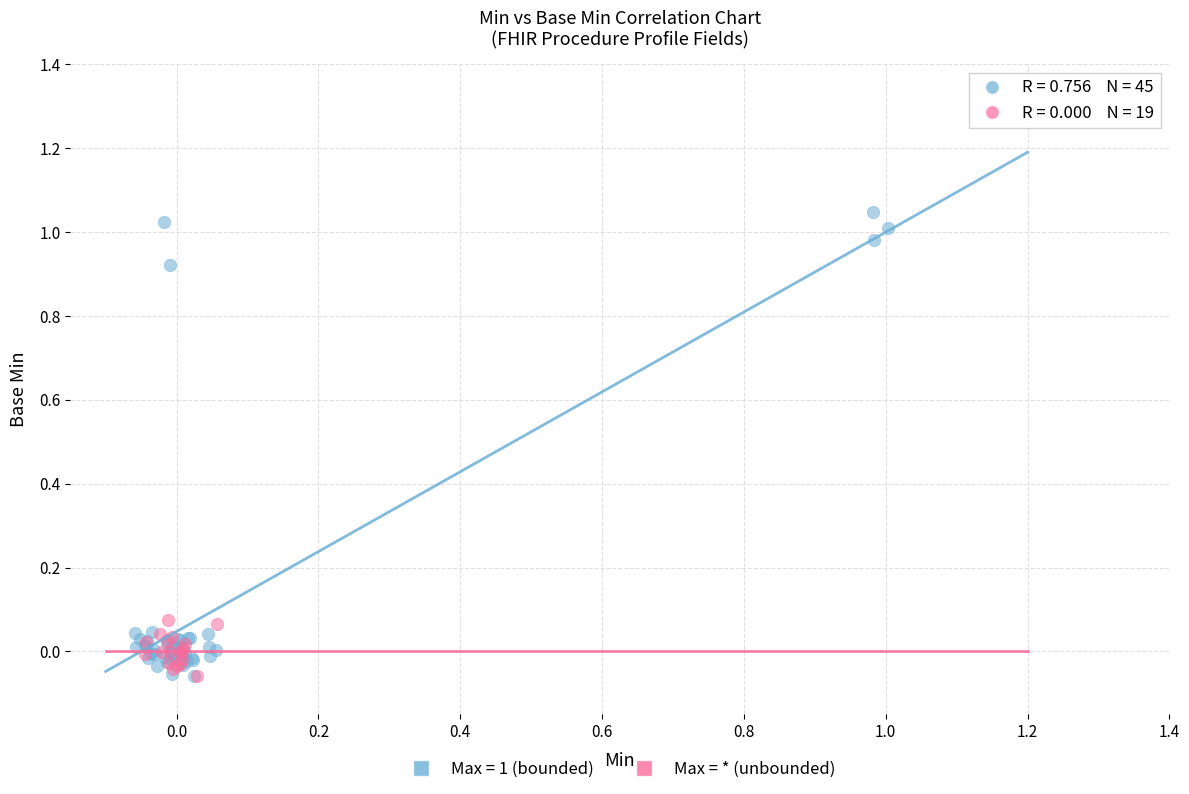

Which series contains the highest Y value?

Max = 1 (bounded)